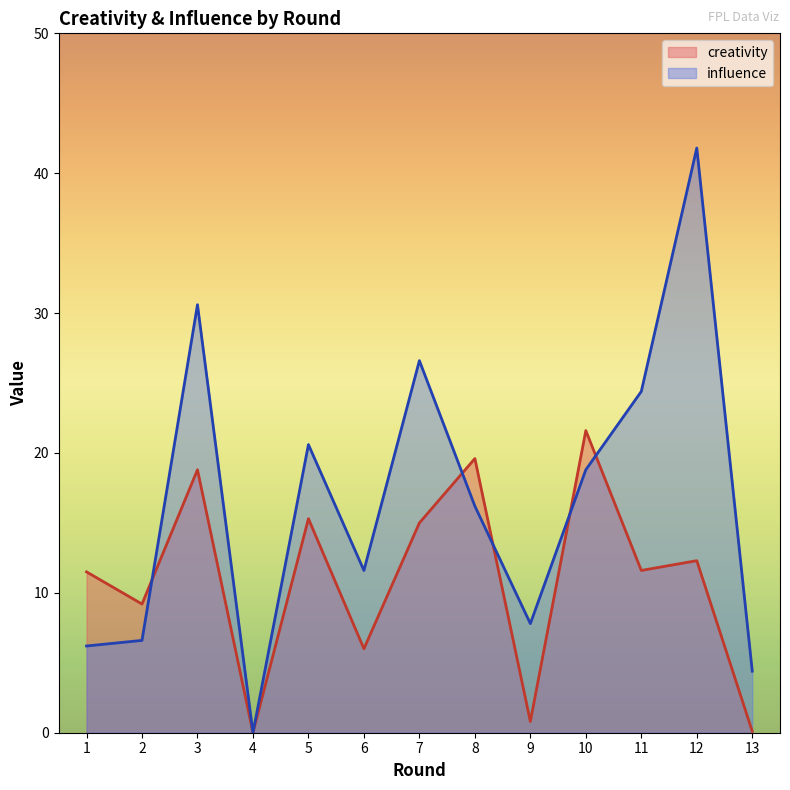

The creativity series shows 21.6 at 10. True or false?

True